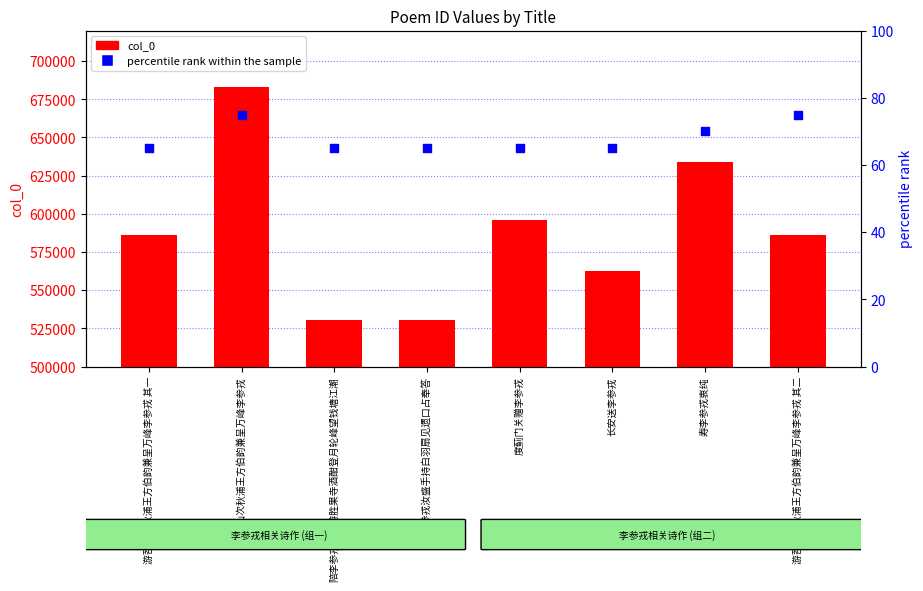

Which series reaches the minimum Y coordinate?

percentile rank within the sample